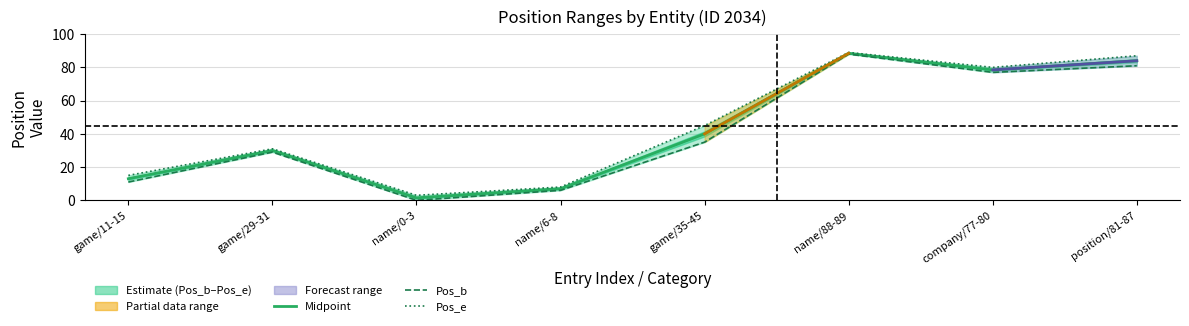

What is the difference between the maximum and minimum values in the Pos_e series?

86.0